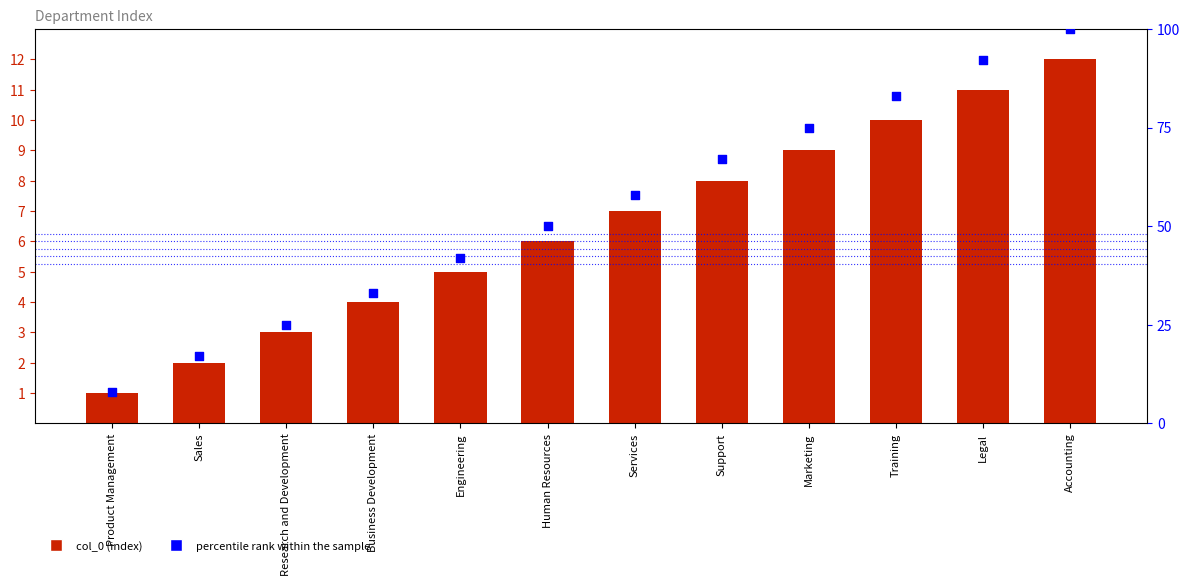

What are all the series names shown in the legend?

col_0, percentile rank within the sample